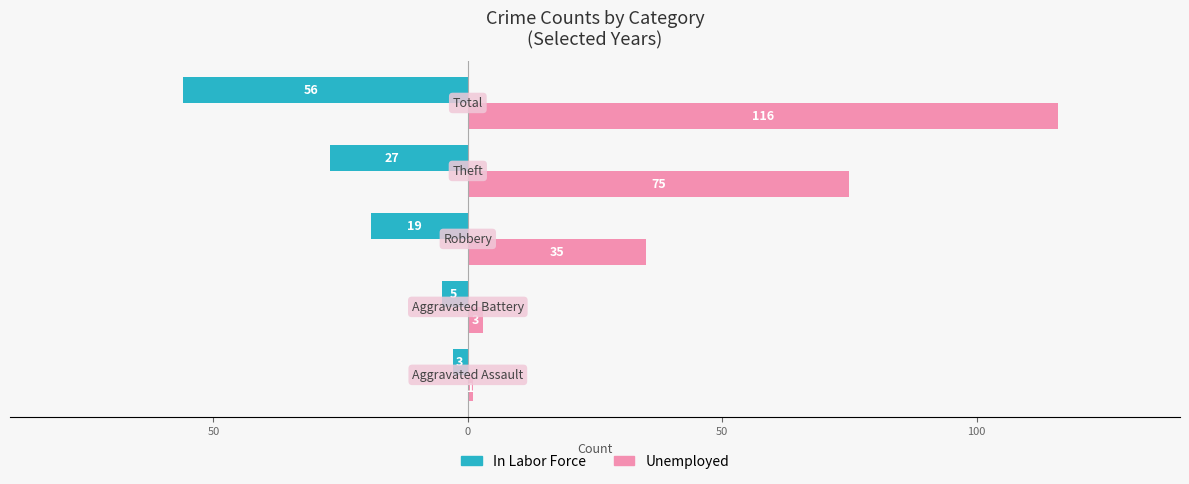

What are all the series names shown in the legend?

In Labor Force, Unemployed